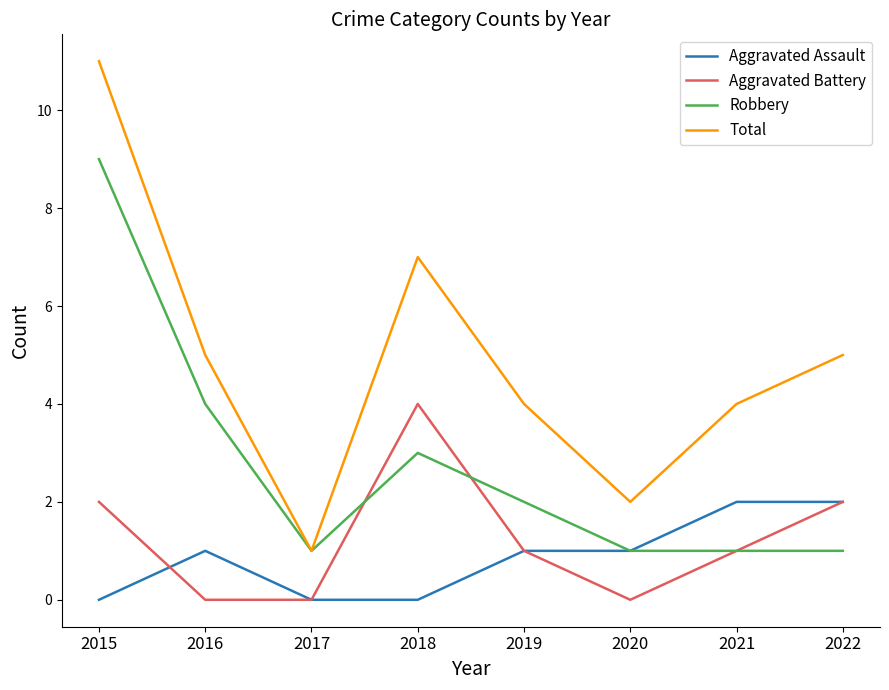

What value does the Total series have at 2015?

11